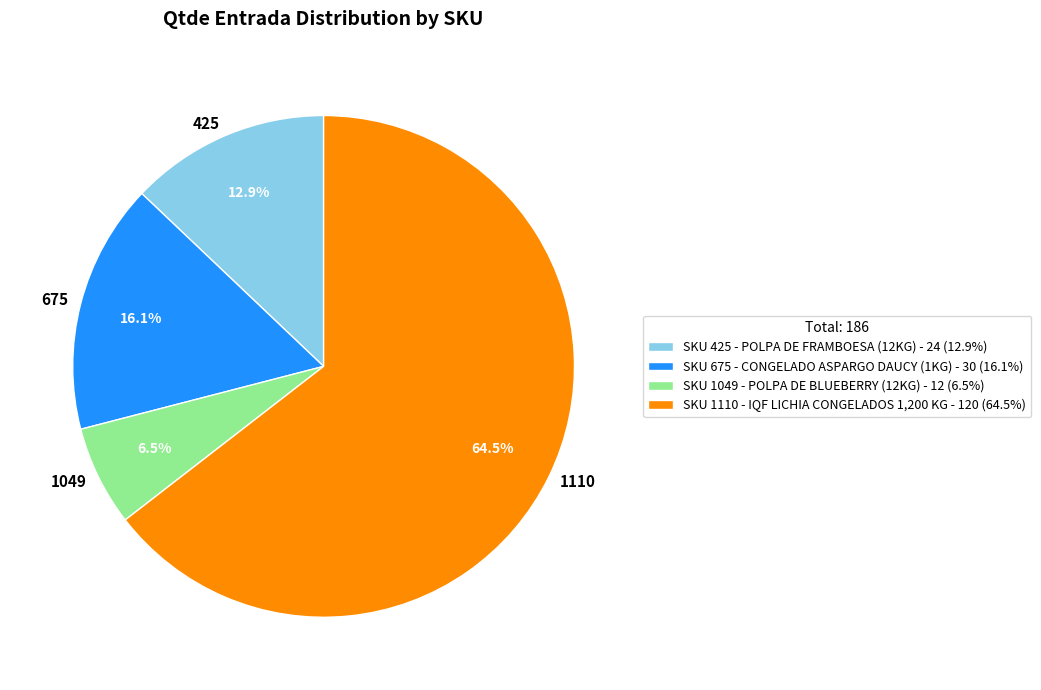

What percentage do 1049 and 1110 together represent?

71.0%